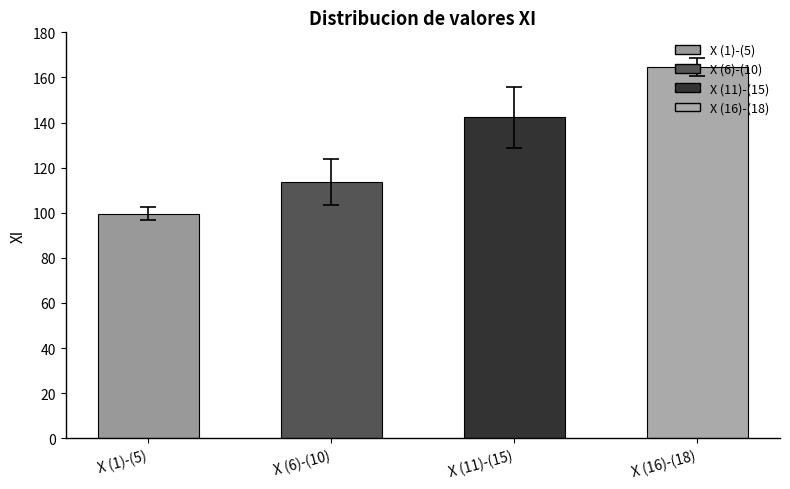

What is the change in value from X (1)-(5) to X (6)-(10)?

+14.0